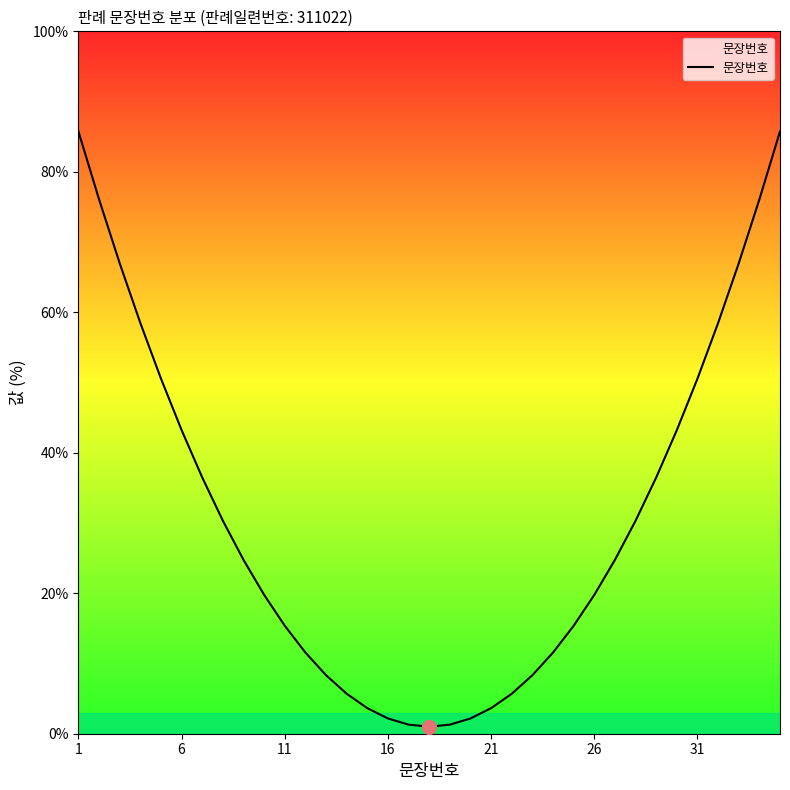

What is the difference between the maximum and minimum values?

84.7